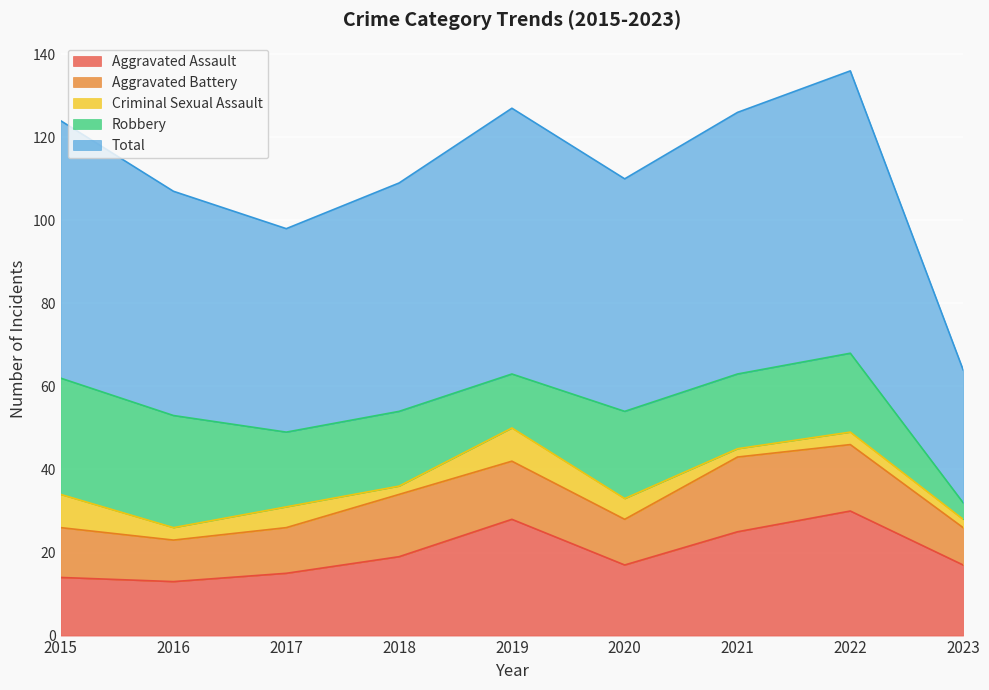

The Robbery series shows 6 at 2017. True or false?

False